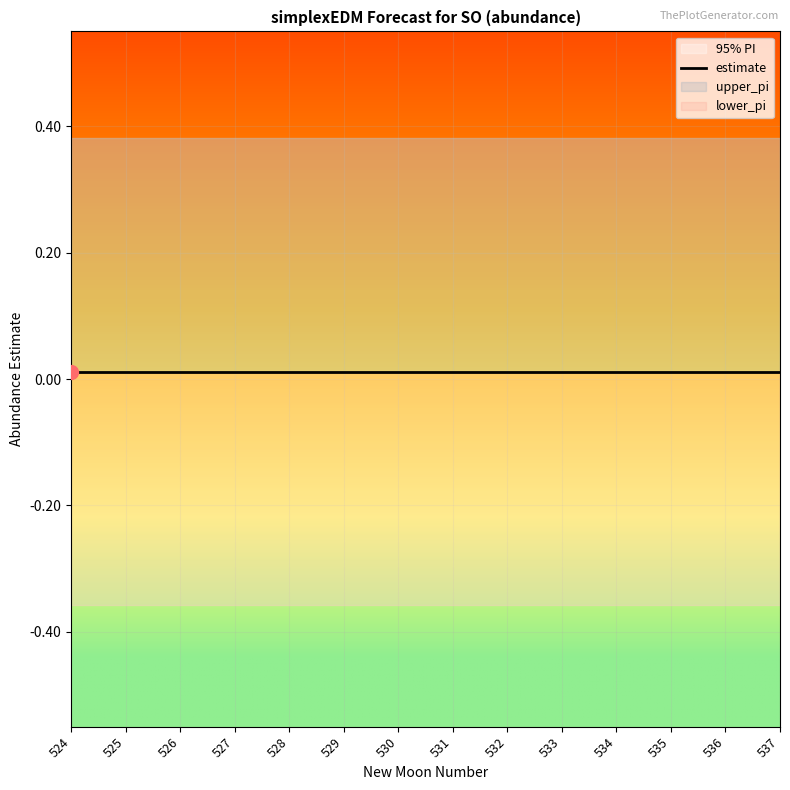

Reading left to right, extract all data points from this chart.

estimate: 524=0.0	525=0.0	526=0.0	527=0.0	528=0.0	529=0.0	530=0.0	531=0.0	532=0.0	533=0.0	534=0.0	535=0.0	536=0.0	537=0.0
upper_pi: 524=0.4	525=0.4	526=0.4	527=0.4	528=0.4	529=0.4	530=0.4	531=0.4	532=0.4	533=0.4	534=0.4	535=0.4	536=0.4	537=0.4
lower_pi: 524=-0.4	525=-0.4	526=-0.4	527=-0.4	528=-0.4	529=-0.4	530=-0.4	531=-0.4	532=-0.4	533=-0.4	534=-0.4	535=-0.4	536=-0.4	537=-0.4